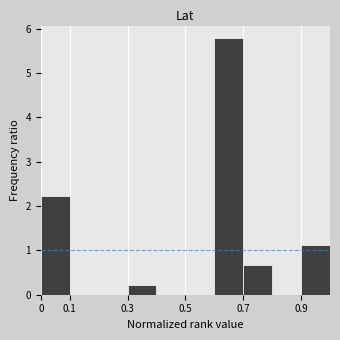

What is the height of the bar covering 0.7 to 0.8 on the x-axis? The values are not printed on the chart, so give them approximately, as read against the axis.

0.7